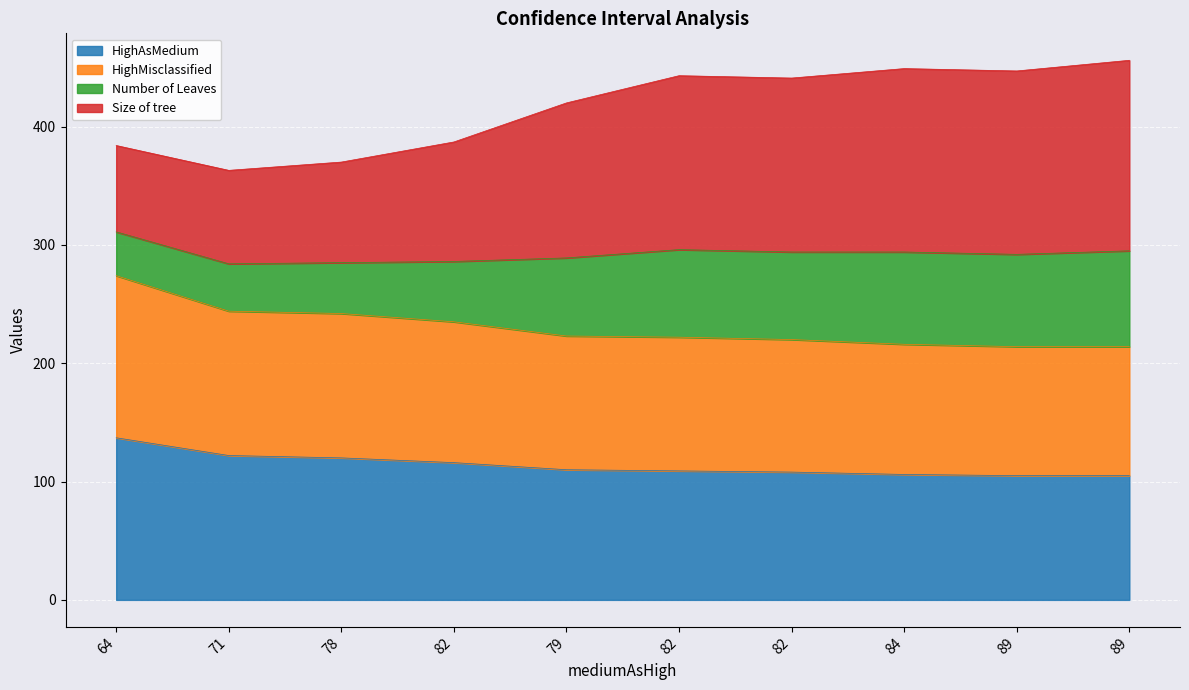

How many lines are shown in the chart?

4